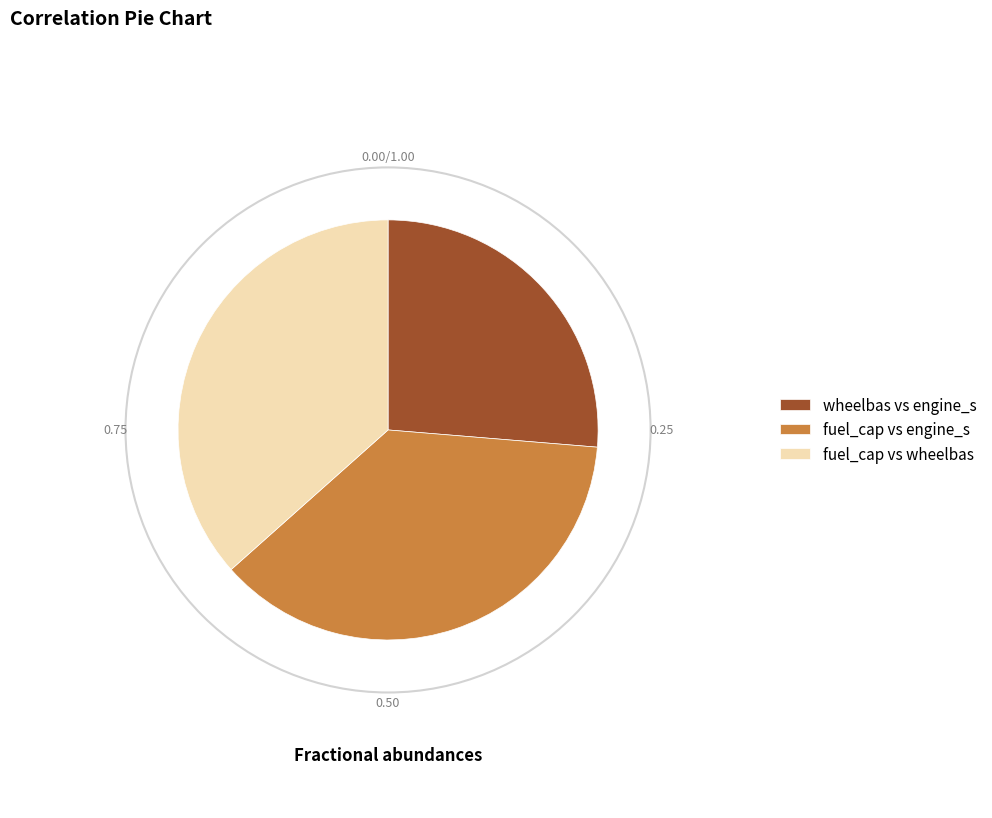

Is the sum of wheelbas vs engine_s and fuel_cap vs engine_s greater than half?

Yes